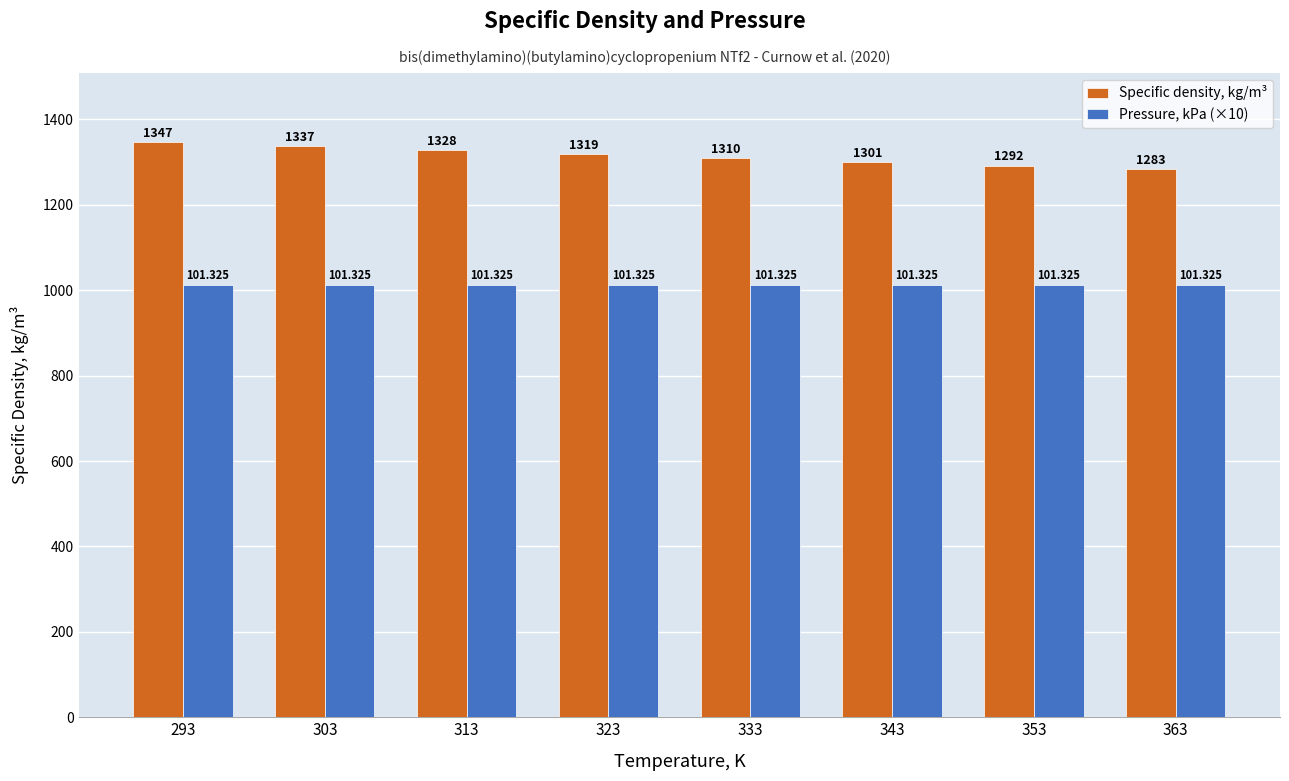

Is the value of Specific density, kg/m³ at 303 greater than the value of Pressure, kPa (×10) at 323?

Yes